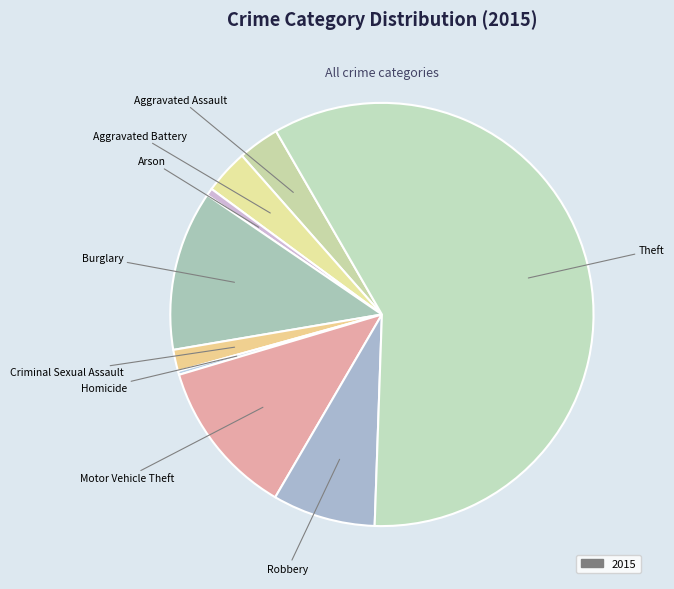

Count the number of slices in the pie.

9